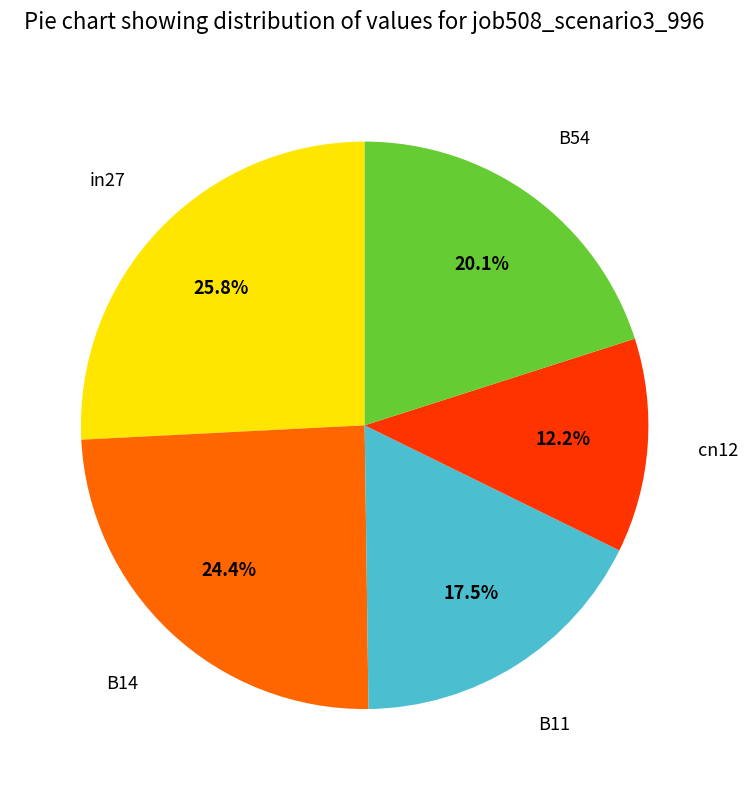

Which has a higher value, cn12 or B14?

B14